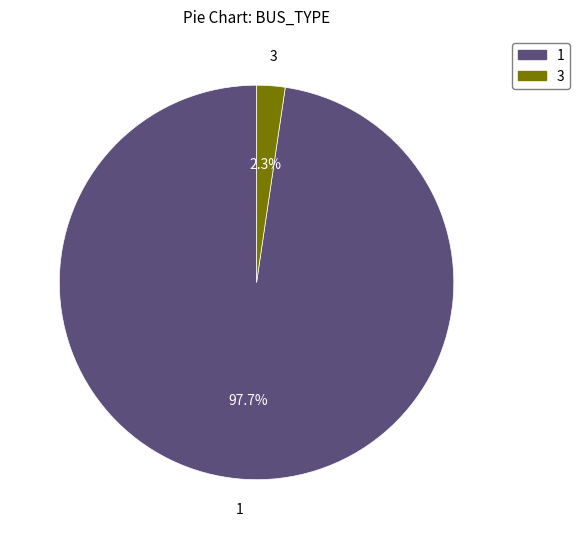

Is 1 the majority of the pie?

Yes